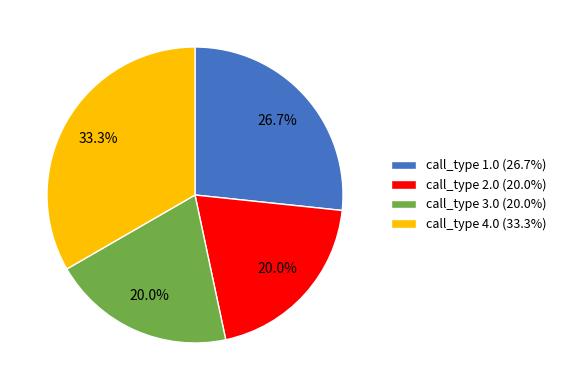

Approximately how many times larger is the value at call_type 4.0 (33.3%) compared to call_type 2.0 (20.0%)?

1.7